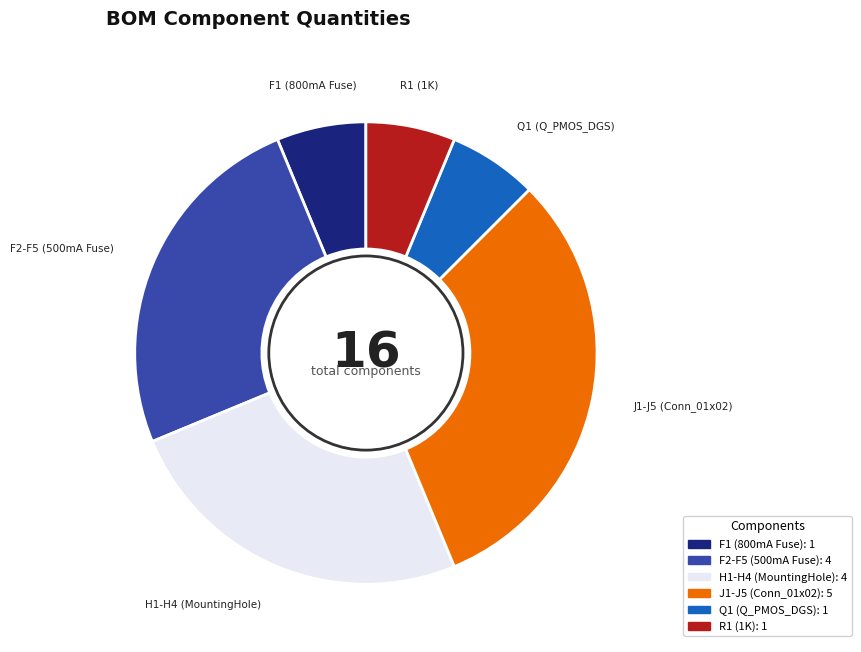

Do Q1 (Q_PMOS_DGS) and J1-J5 (Conn_01x02) together represent more than half of the pie?

No